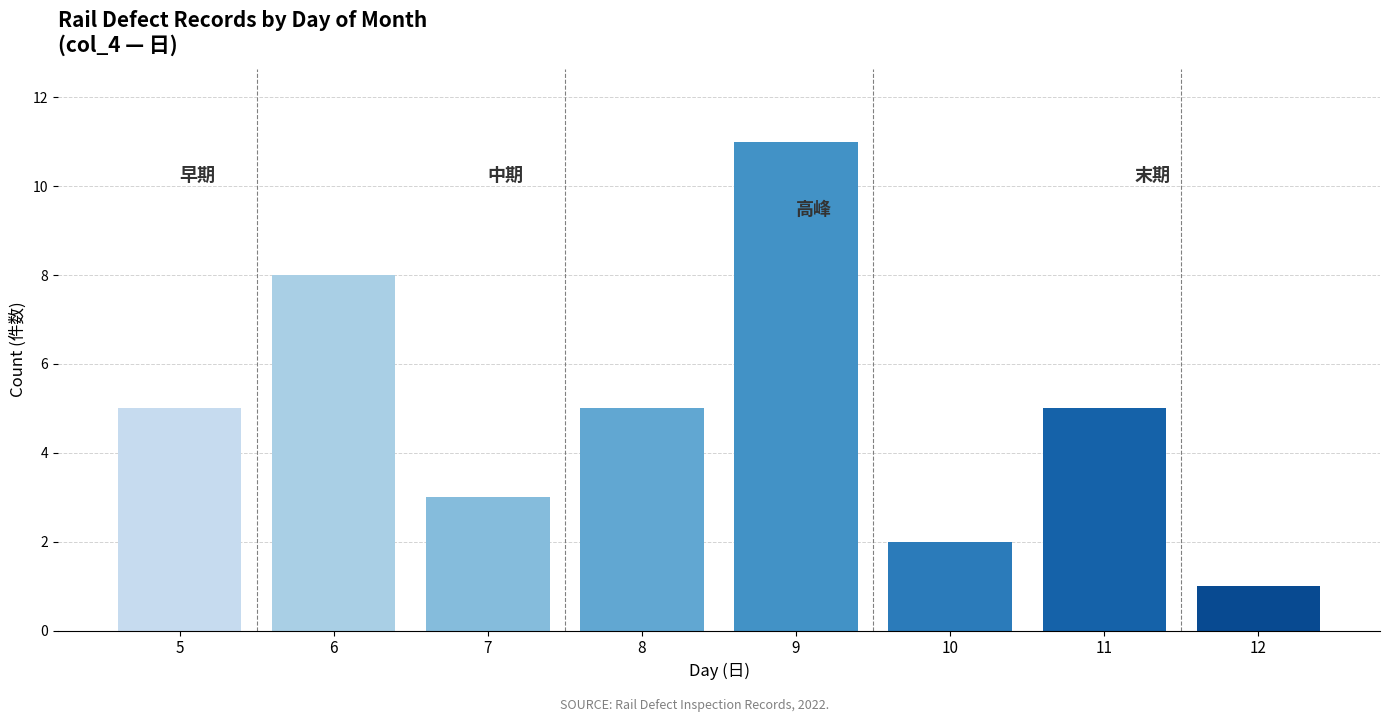

Reading left to right, what are all the values shown in this chart?

5=5	6=8	7=3	8=5	9=11	10=2	11=5	12=1